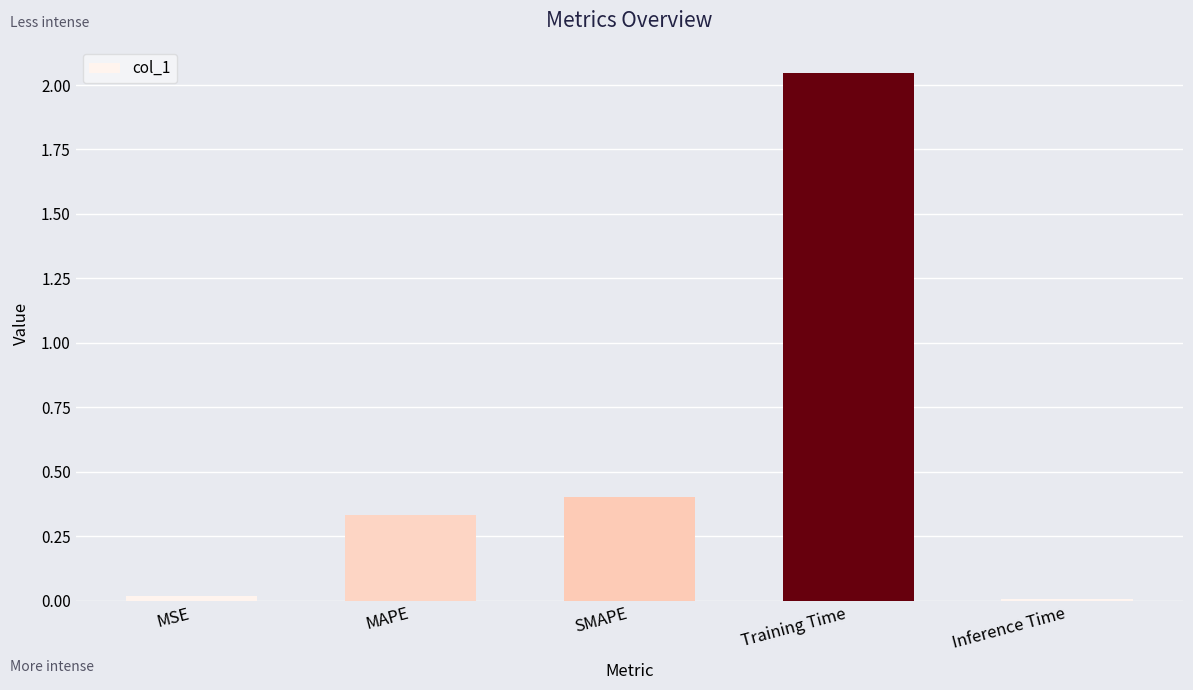

Which category has the highest value across all series?

Training Time